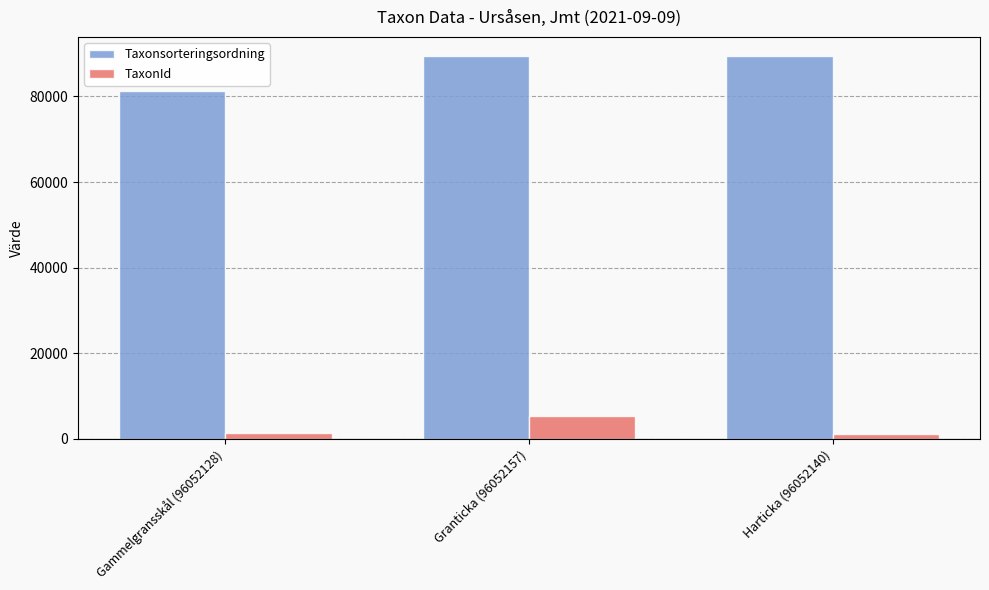

What is the average value of the Taxonsorteringsordning series?

86678